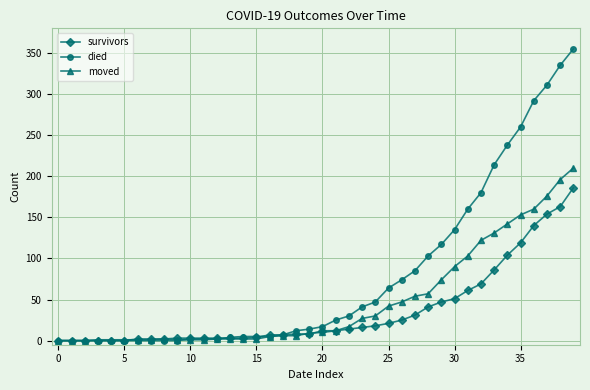

What is the greatest value displayed?

355